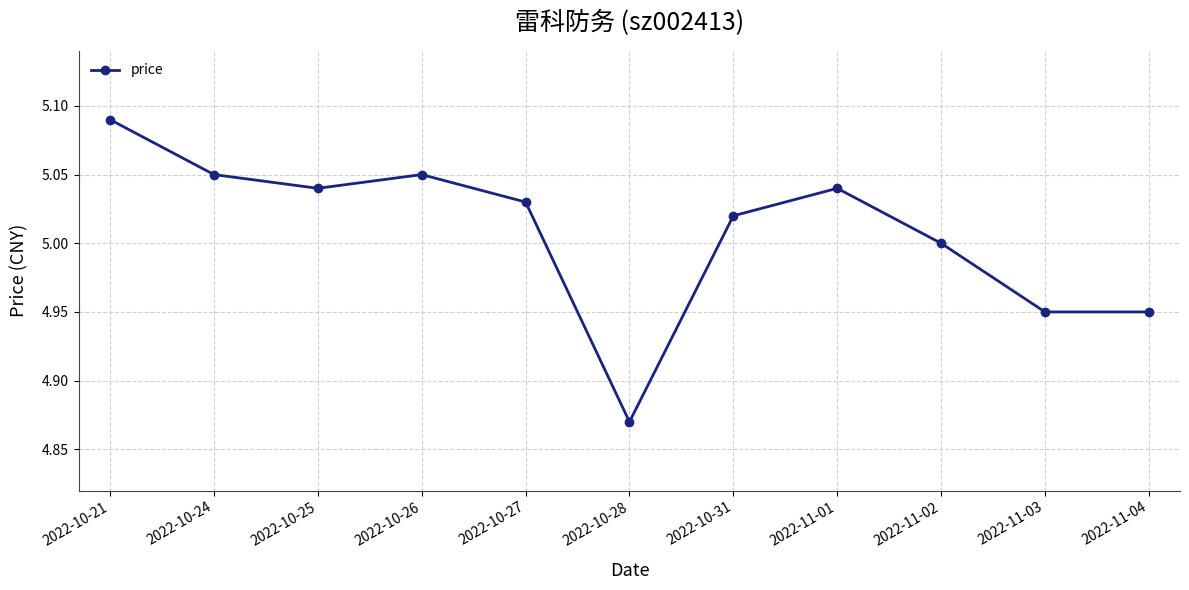

How many lines are shown in the chart?

1